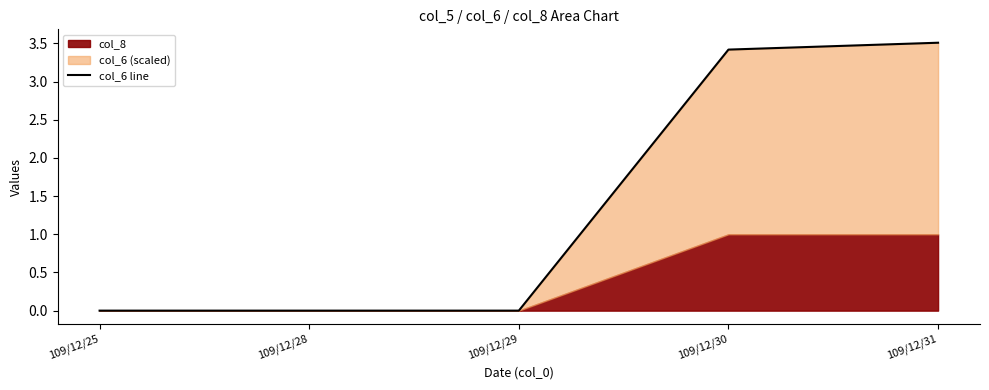

At which label is the value closest to 1?

109/12/25